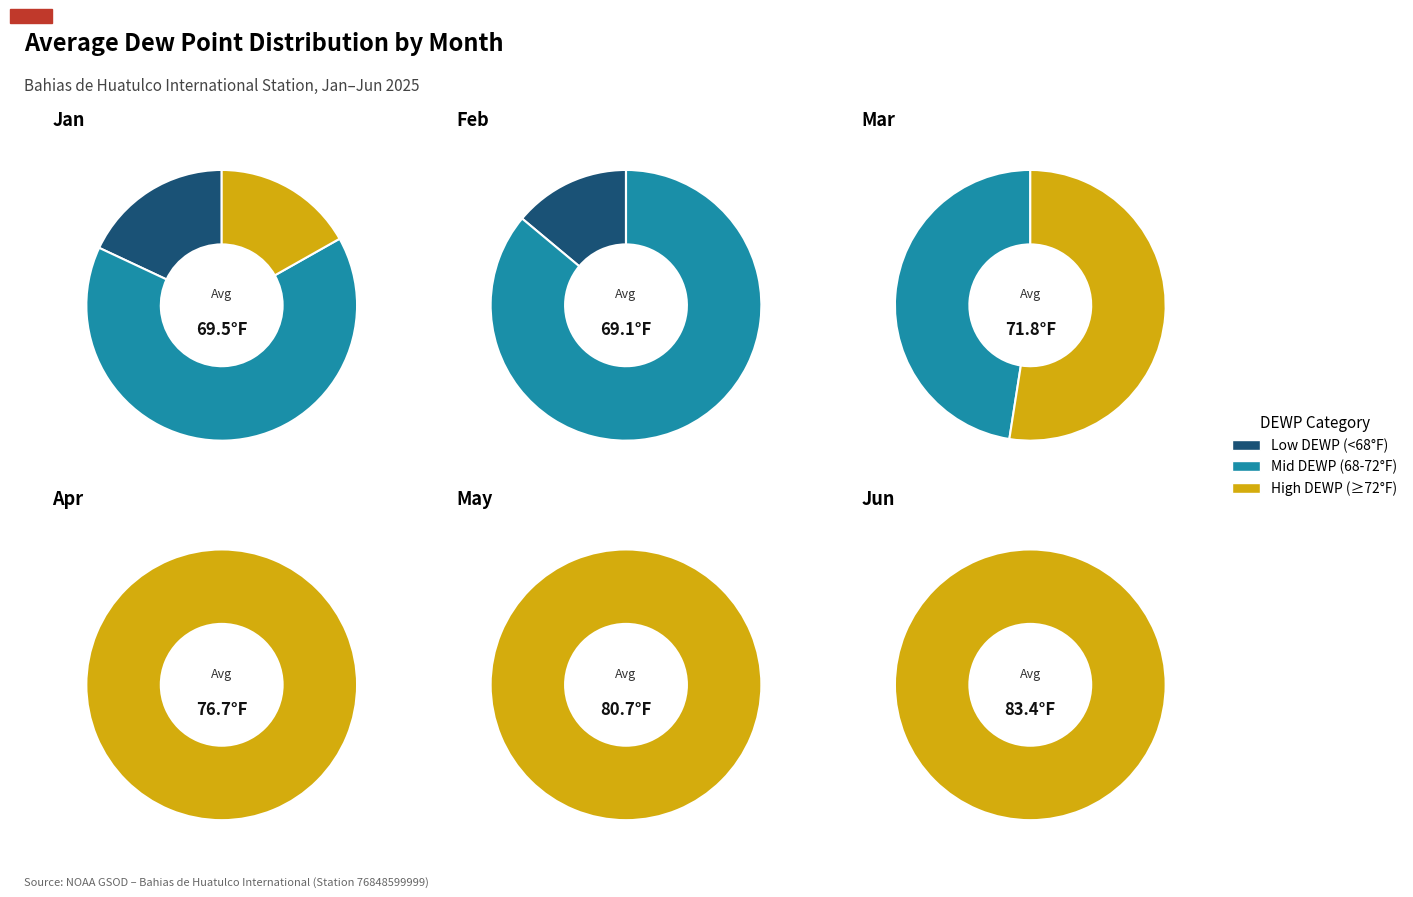

The 4 slice represents 14% of the pie. True or false?

True